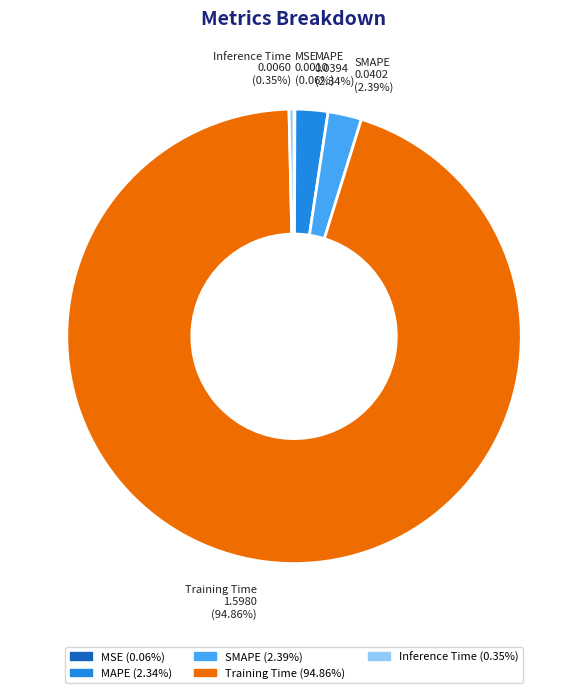

Between Training Time and MAPE, which is larger?

Training Time